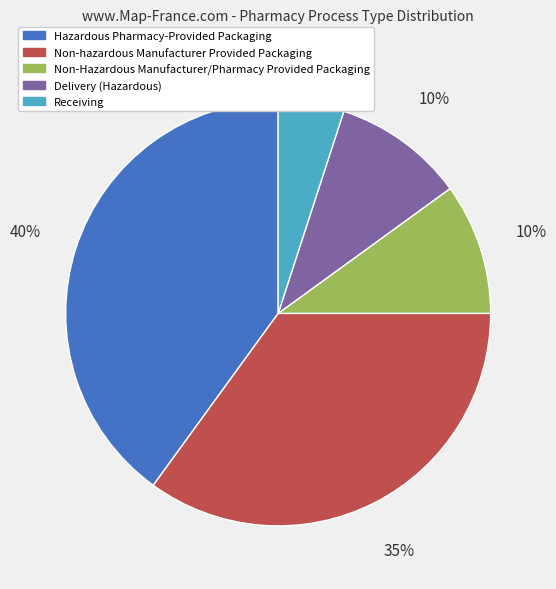

Which slice is the largest?

Hazardous Pharmacy-Provided Packaging